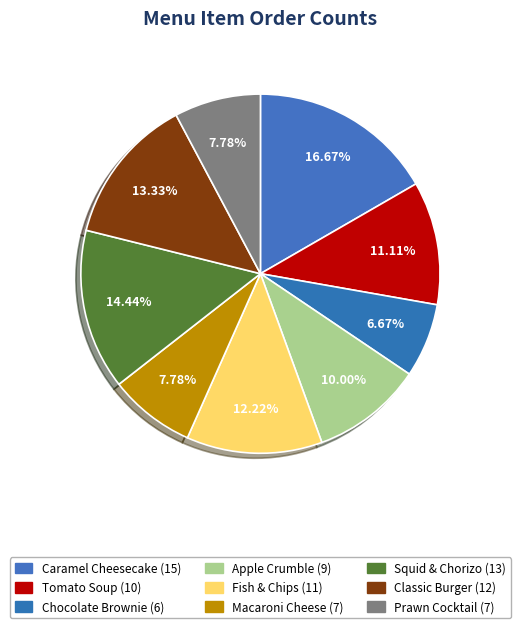

Count the number of slices in the pie.

9